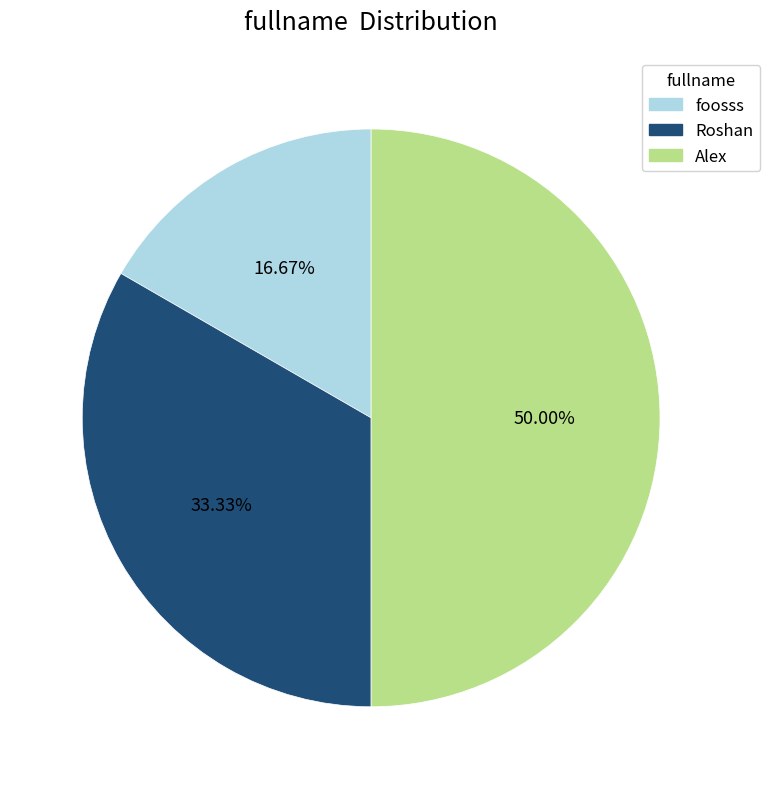

Is it true that foosss is 17% of the pie?

True